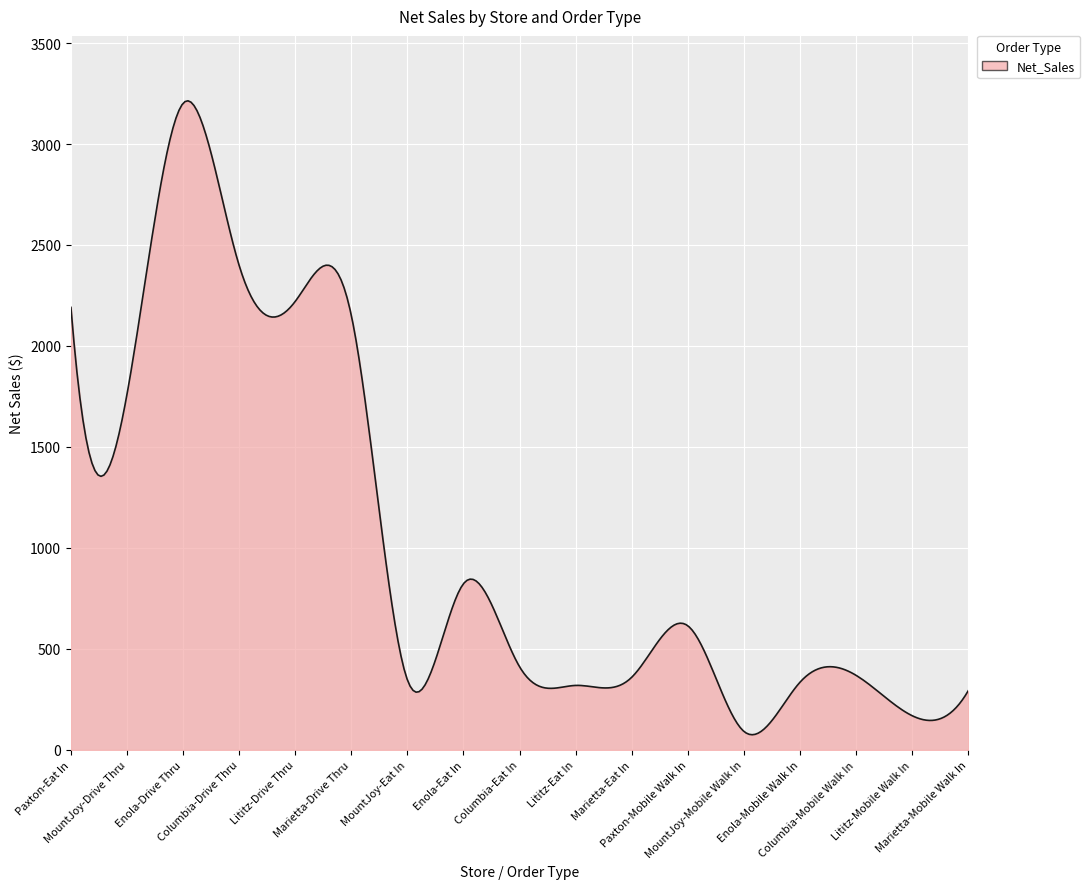

What is the minimum value shown in the chart?

75.2